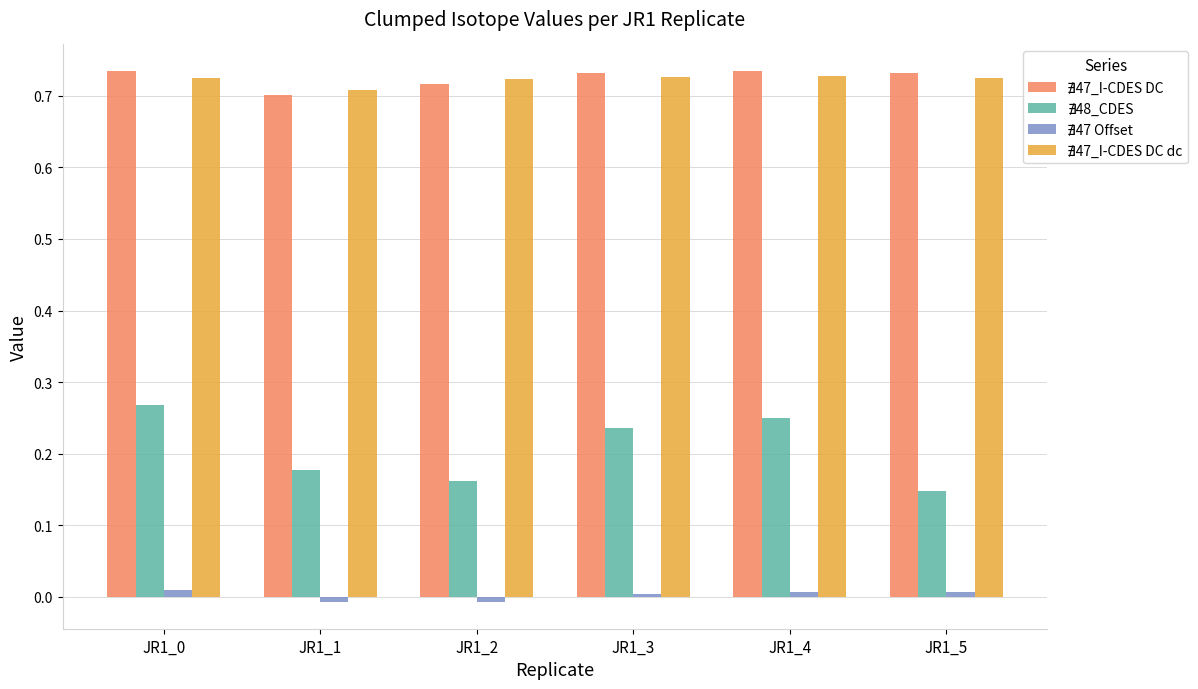

Does the chart contain stacked bars?

No